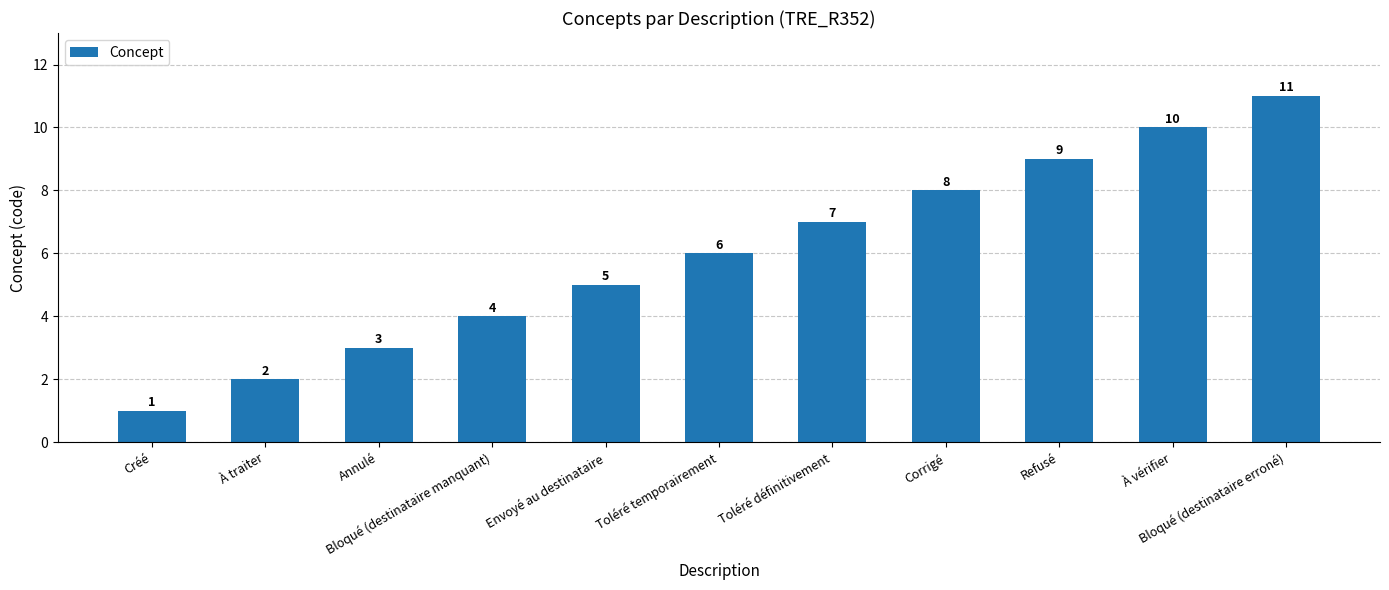

What is the minimum value shown in the chart?

1